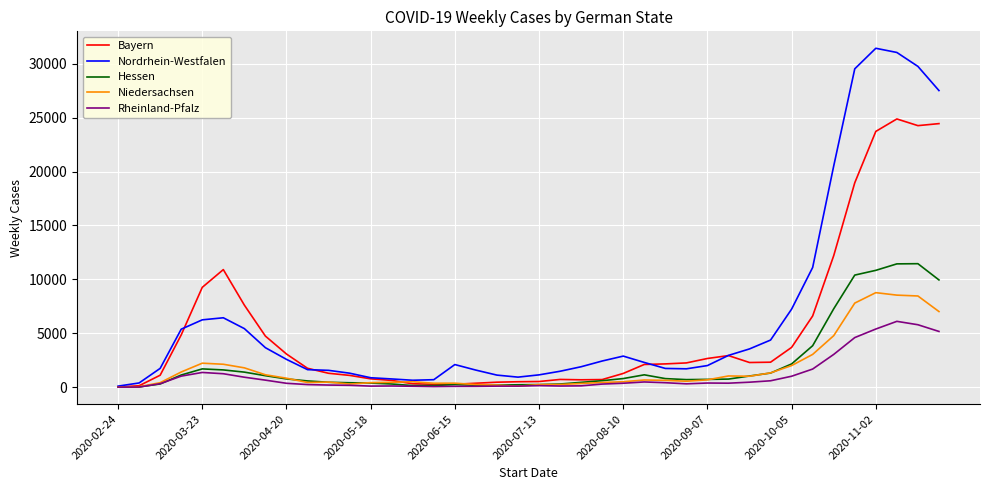

What is the maximum value shown in the chart?

31442